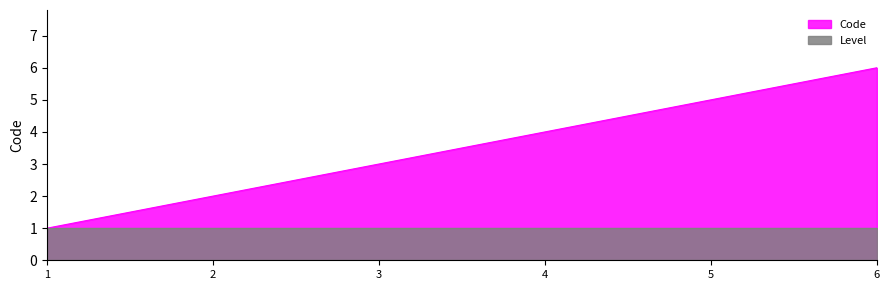

Does the chart display data point markers on the line(s)?

No